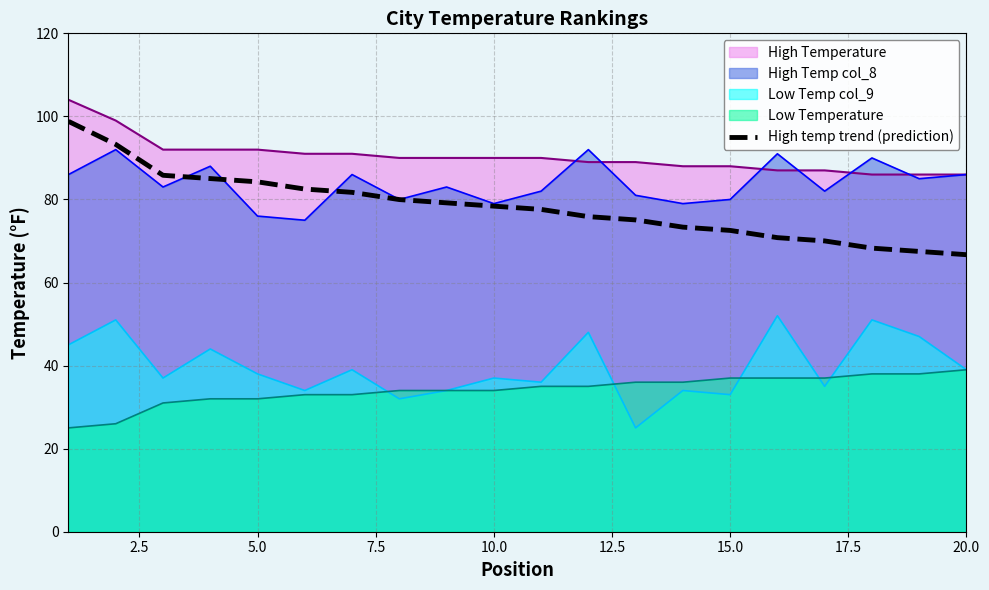

What is the total value across all series at 10.0?

318.4